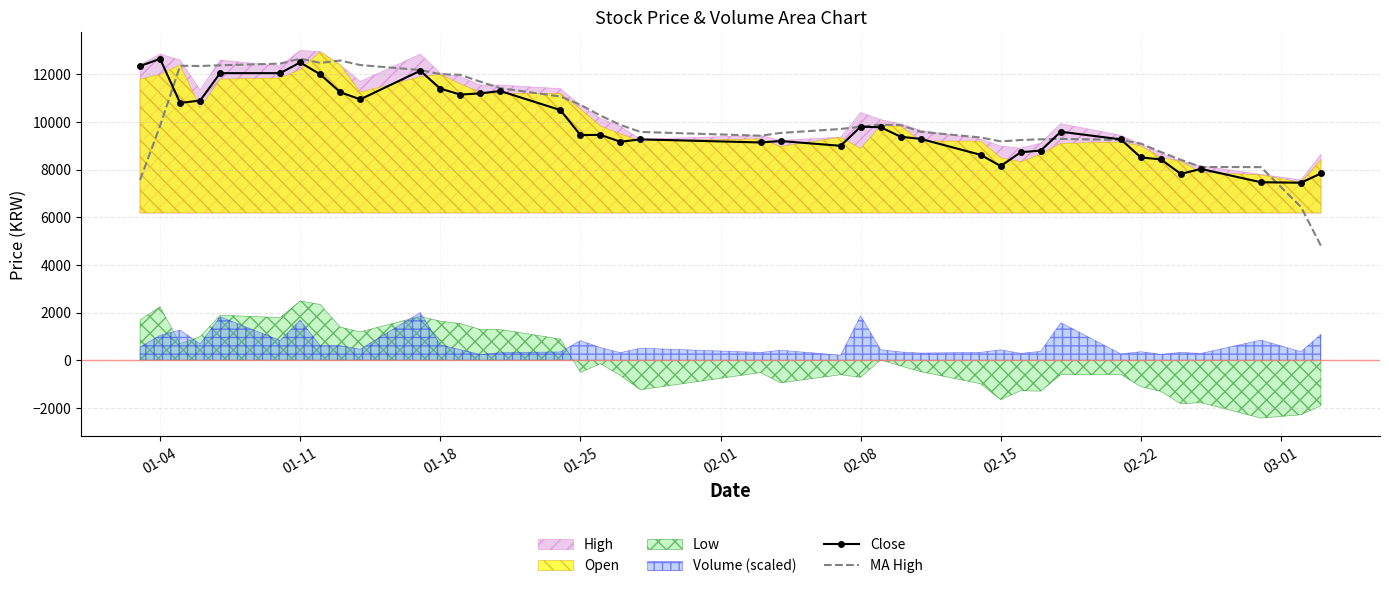

What is the lowest value of the MA High series?

4802